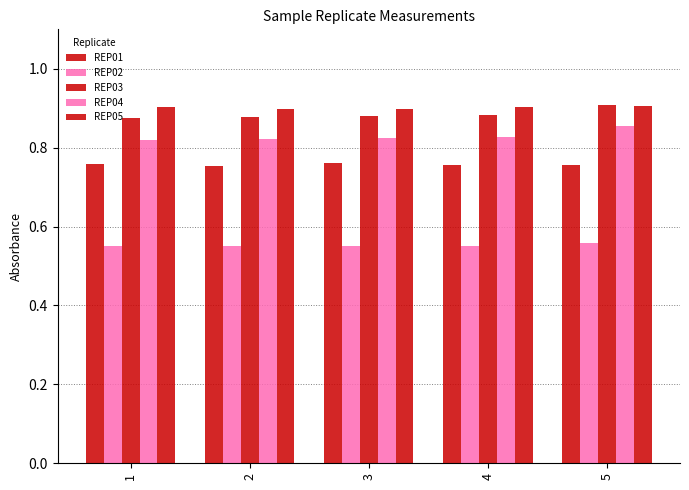

What is the difference between the highest and lowest values at 1?

0.4